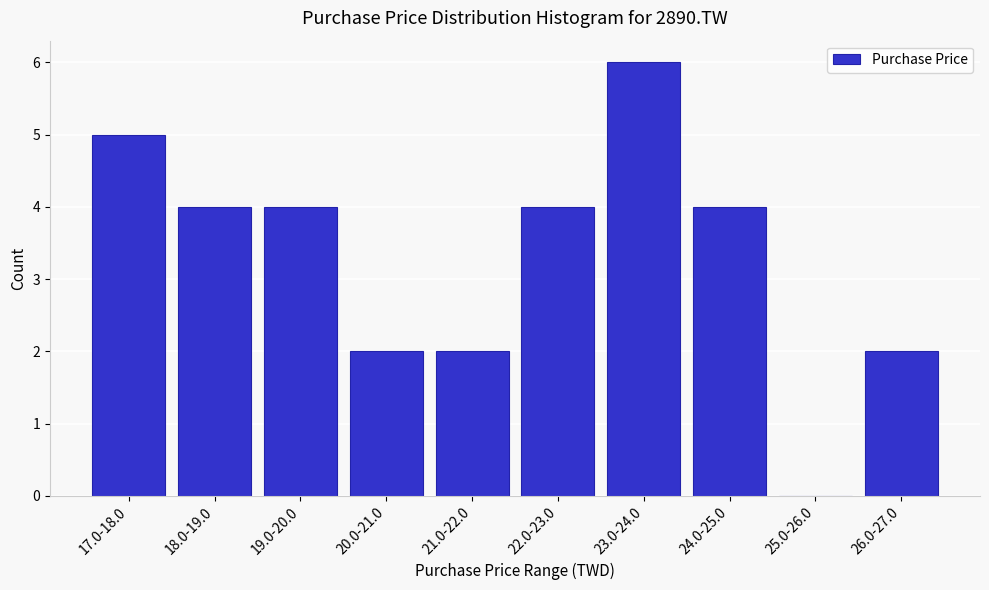

Reading right to left, transcribe all the data shown in this chart.

26.0-27.0=2	25.0-26.0=0	24.0-25.0=4	23.0-24.0=6	22.0-23.0=4	21.0-22.0=2	20.0-21.0=2	19.0-20.0=4	18.0-19.0=4	17.0-18.0=5